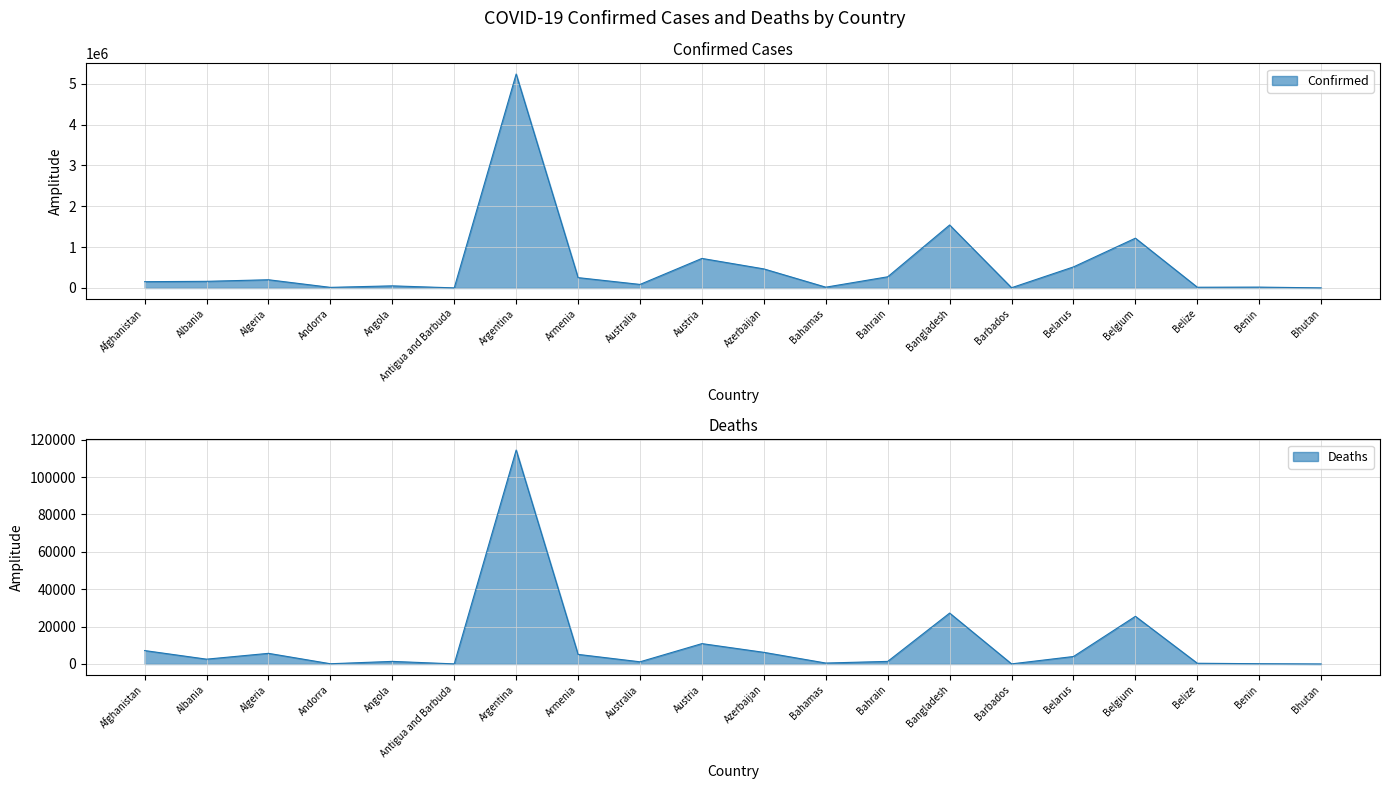

At which category is the sum across all series the highest?

Argentina